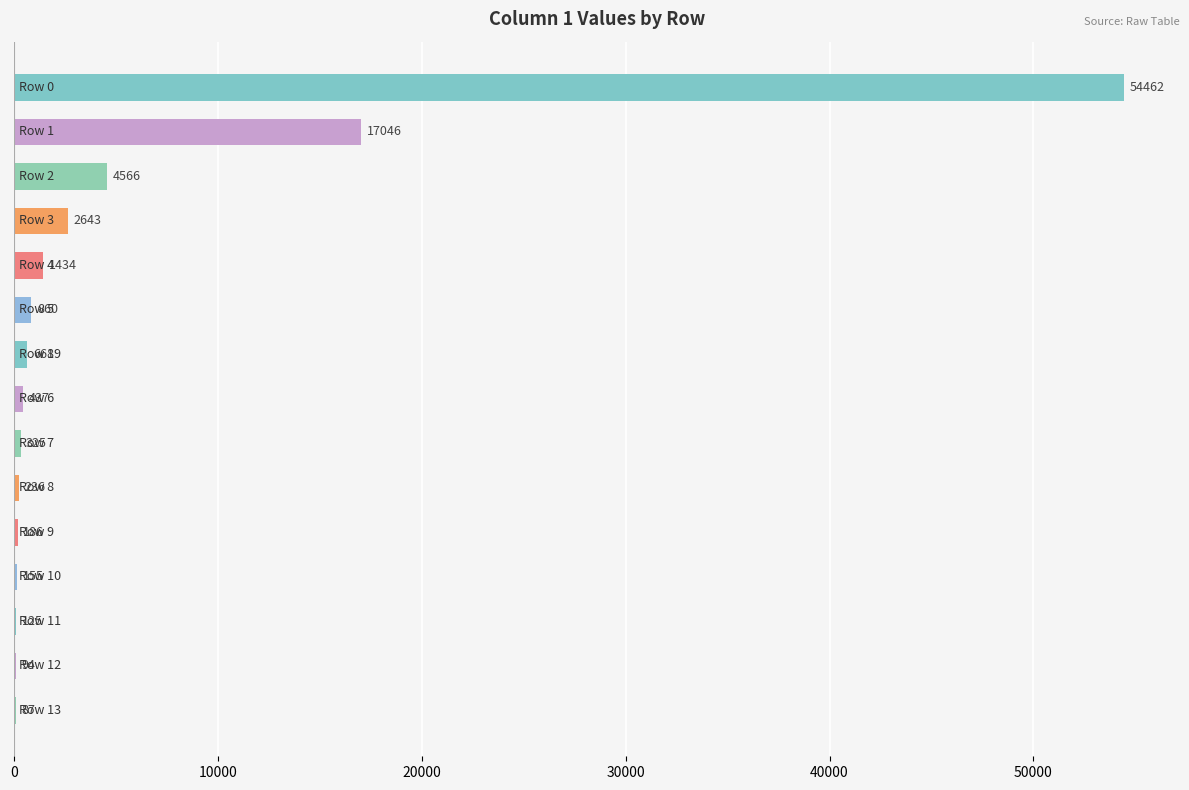

What is the sum of all values?

83324